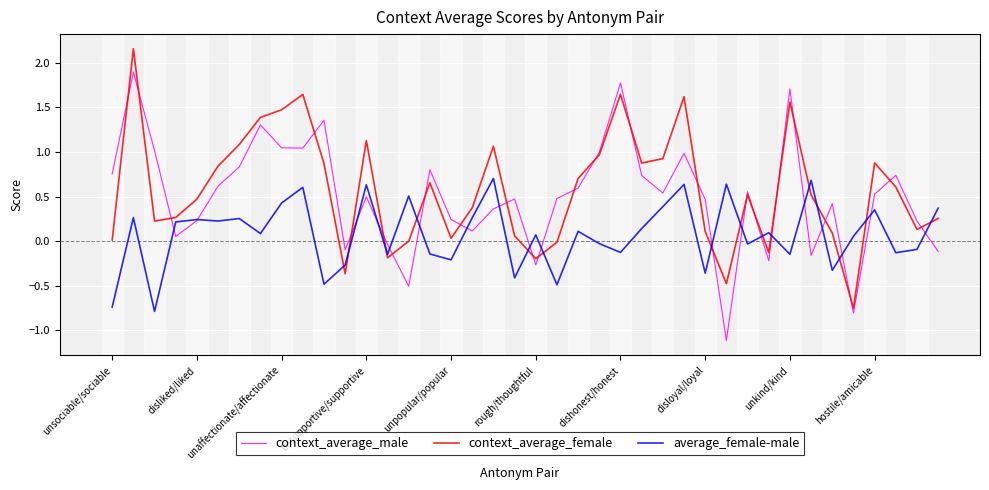

Which series has the largest total across all categories?

context_average_female